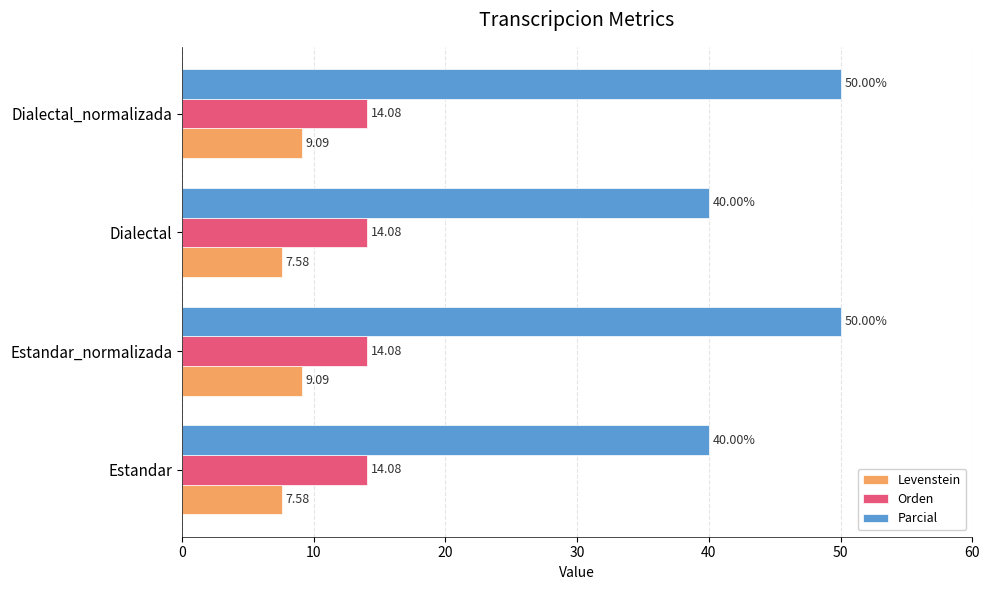

What is the lowest value of the Levenstein series?

7.6